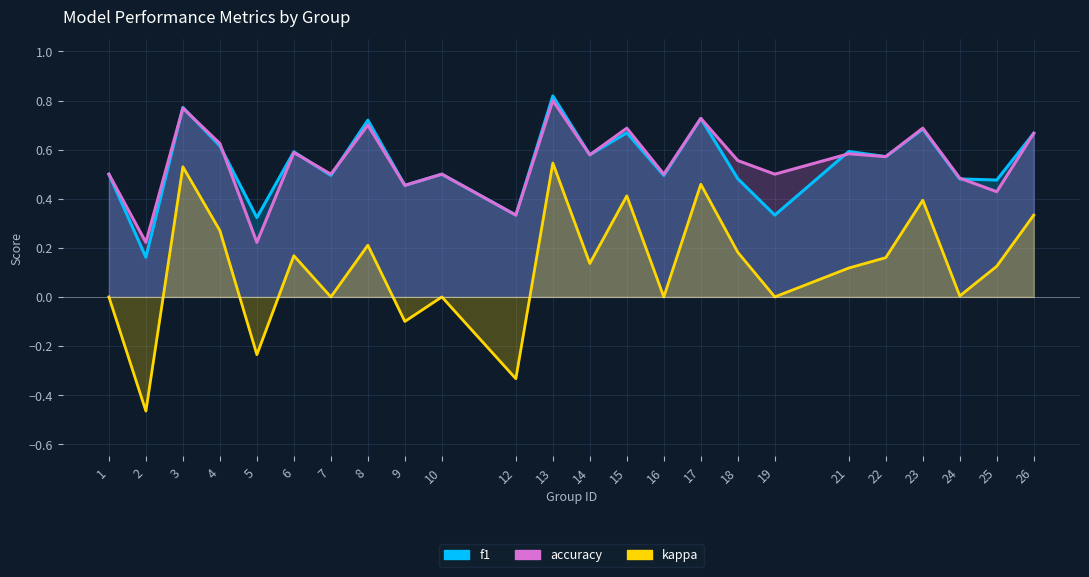

What is the average value of the accuracy series?

0.5